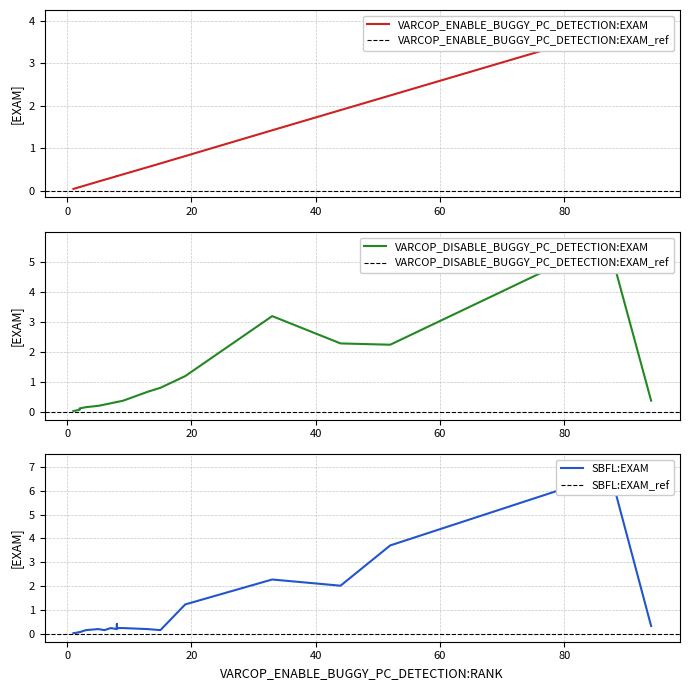

Between which two adjacent categories do VARCOP_ENABLE_BUGGY_PC_DETECTION:EXAM and SBFL:EXAM first intersect?

2 and 3